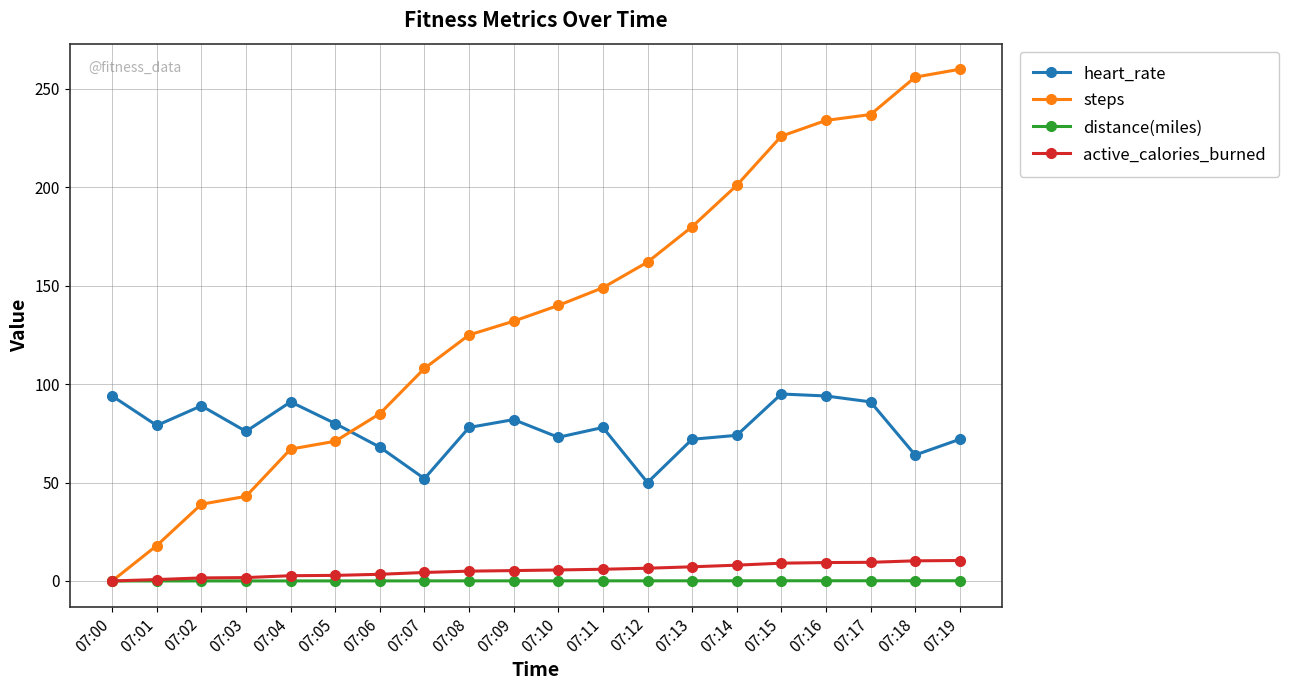

At which category does heart_rate reach its first local valley?

07:01